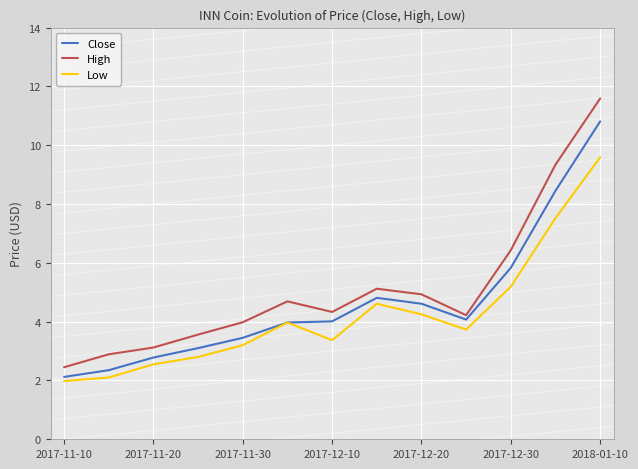

Which series has the widest spread of values?

High